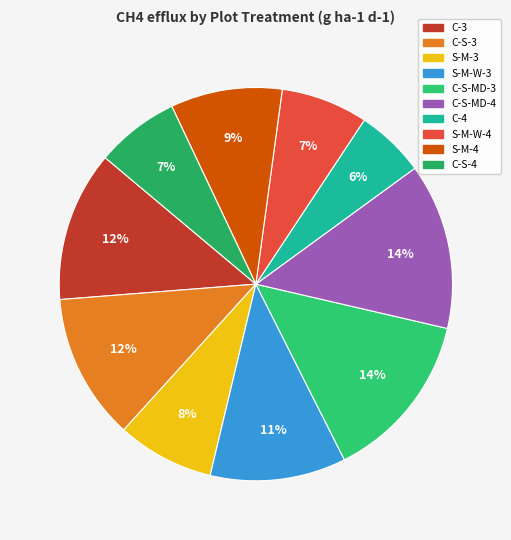

Which category has the smallest portion of the pie?

C-4